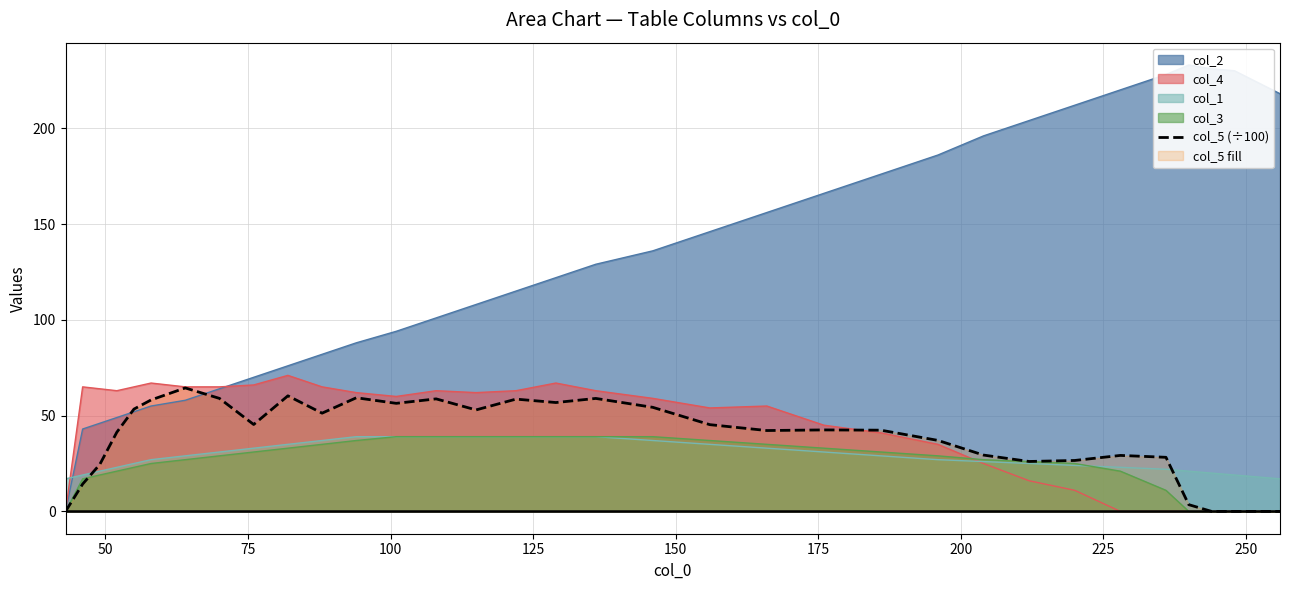

How many points are higher than both their immediate neighbors (excluding endpoints)?

8